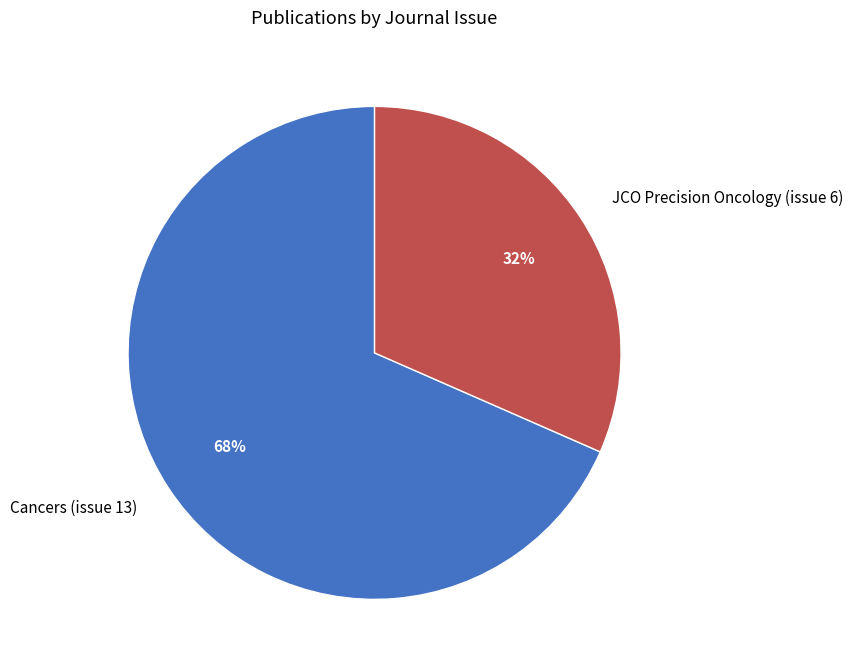

Is it true that JCO Precision Oncology (issue 6) is 32% of the pie?

True